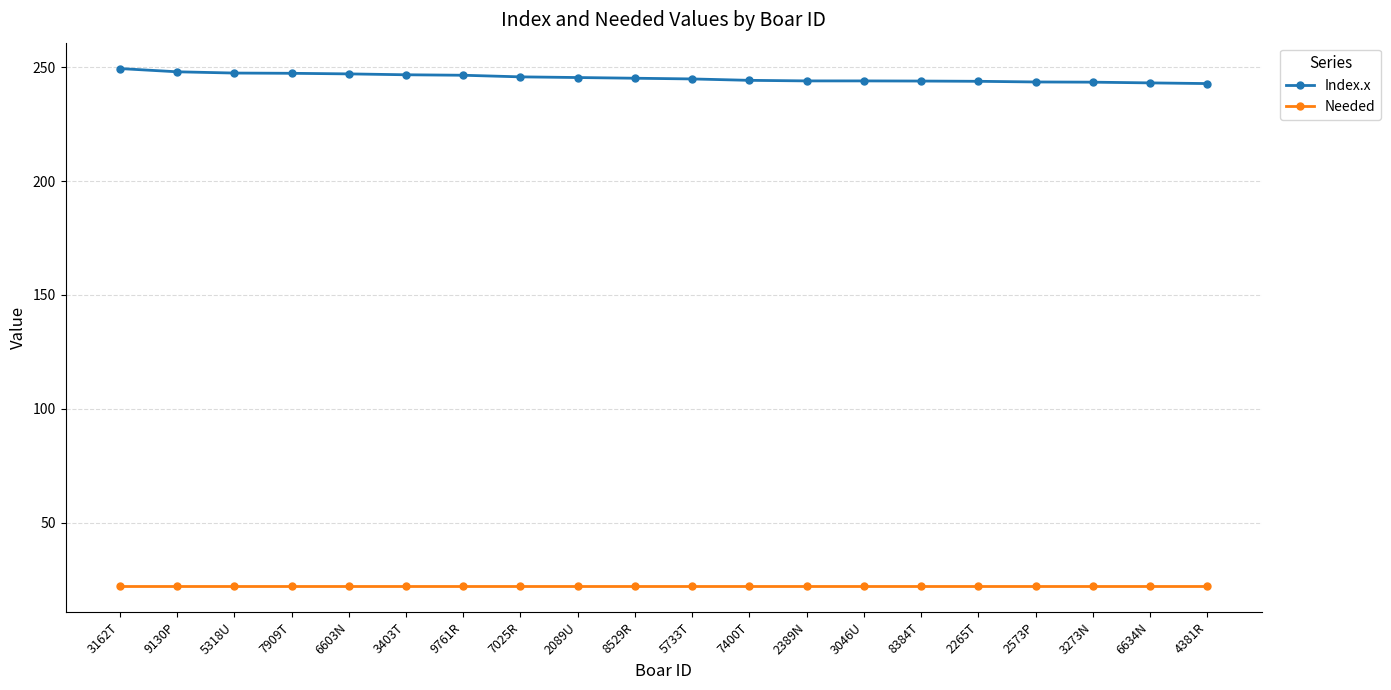

What is the greatest value displayed?

249.4